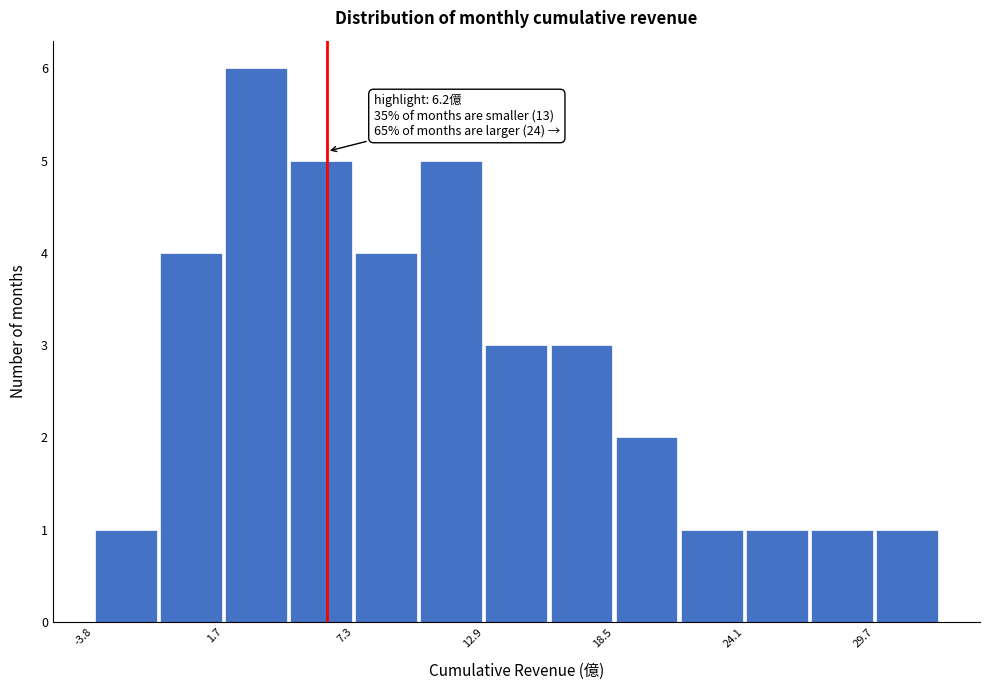

Around what value on the x-axis is the tallest bar? Give the approximate position of its centre, as read against the axis.

3